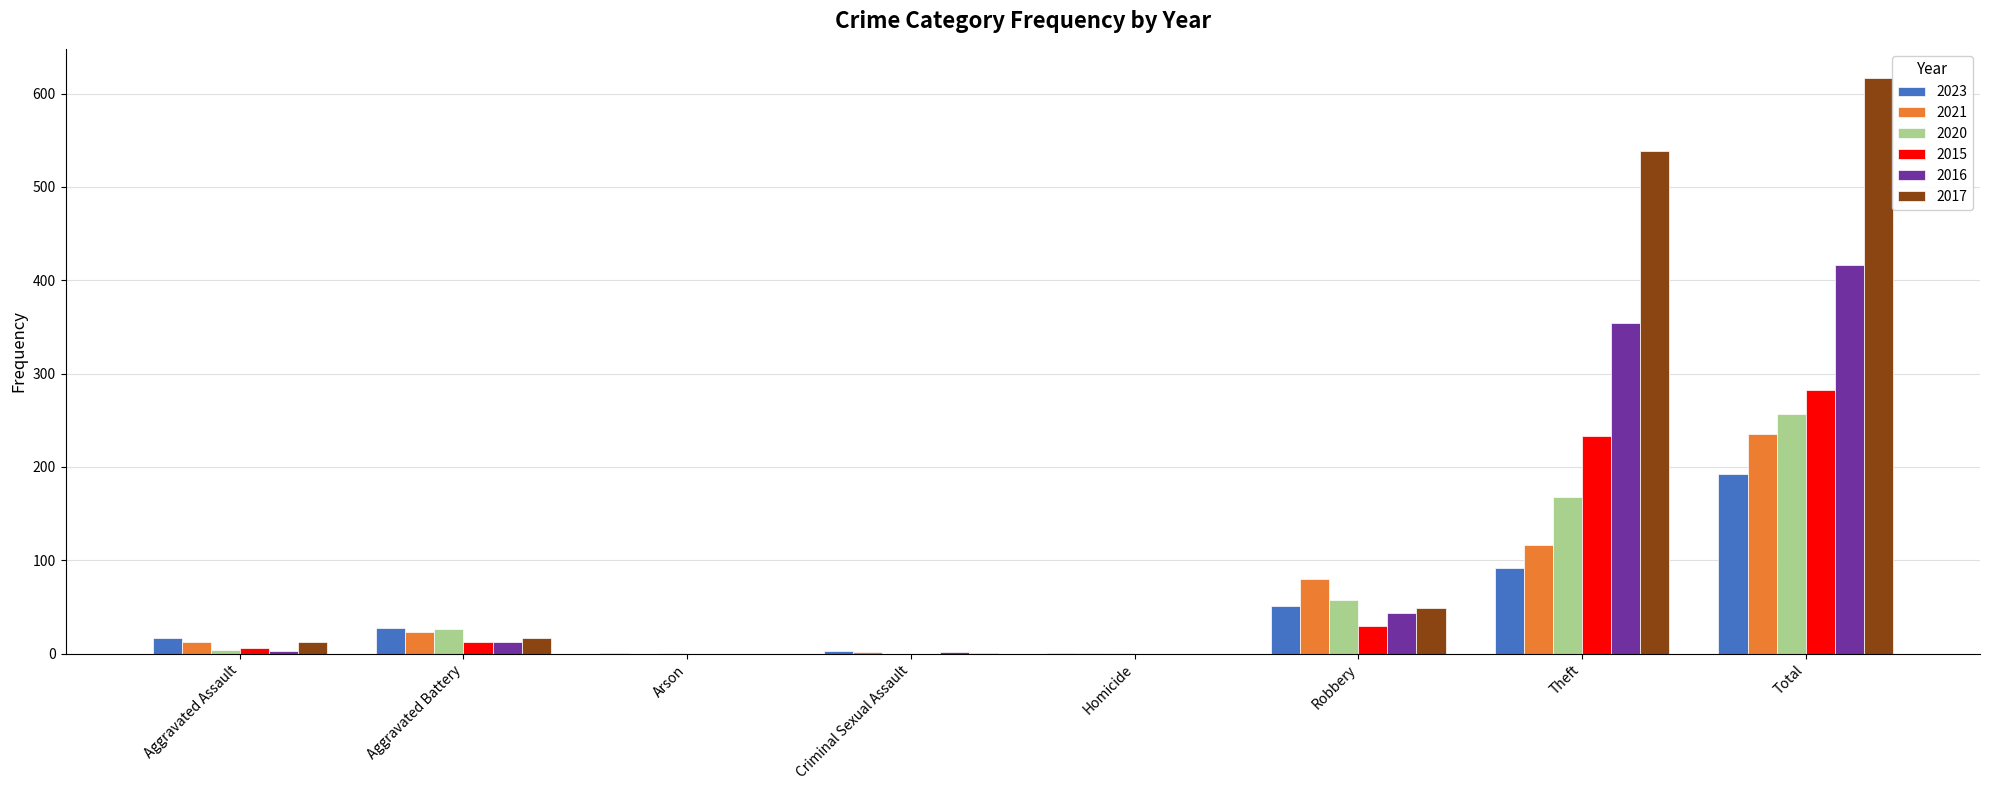

What is the sum of all 2021 values?

470